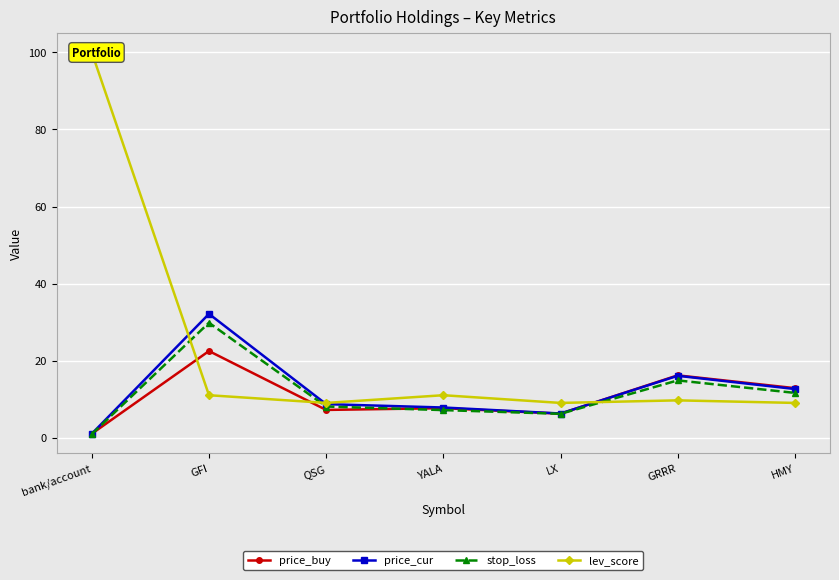

At how many categories does at least one series exceed 22?

2